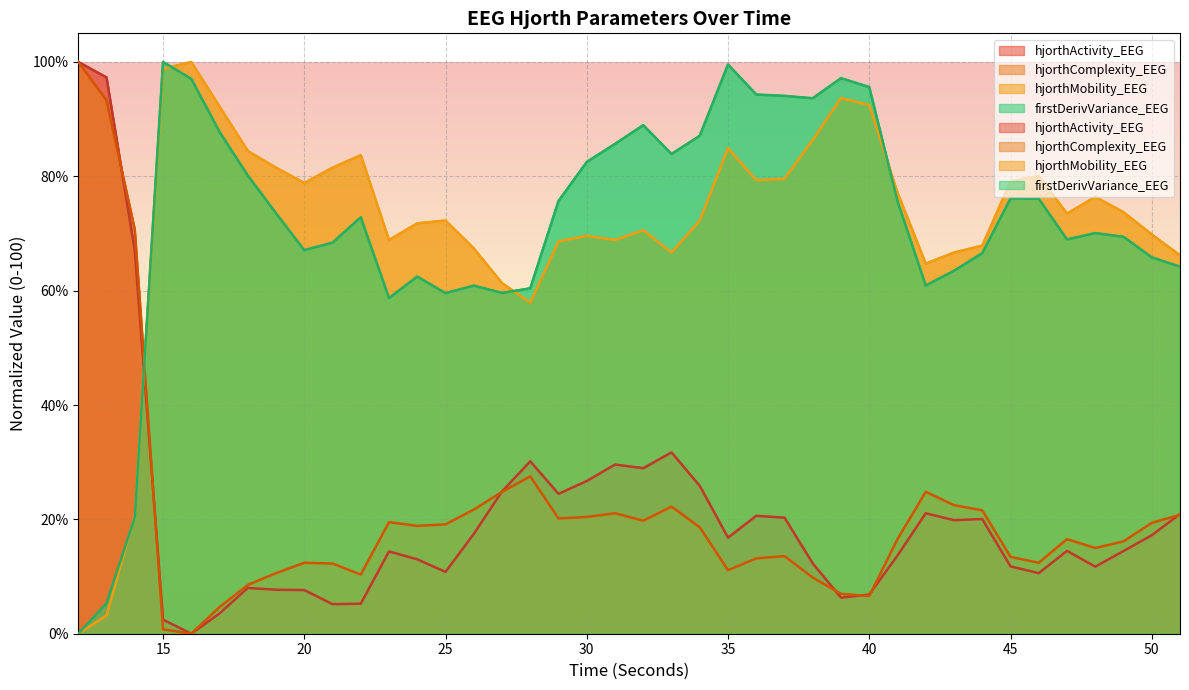

Reading right to left, transcribe all the data shown in this chart.

hjorthActivity_EEG: 20.9	17.2	14.5	11.7	14.5	10.6	11.8	20.1	19.9	21.1	13.7	6.8	6.3	12.3	20.3	20.6	16.8	25.9	31.7	28.9	29.6	26.7	24.5	30.2	24.9	17.4	10.8	13.0	14.4	5.2	5.2	7.6	7.7	8.0	3.5	0.0	2.5	67.0	97.3	100.0
hjorthMobility_EEG: 66.2	69.8	73.7	76.4	73.5	80.0	79.1	67.9	66.7	64.7	77.1	92.5	93.7	86.4	79.6	79.3	84.9	72.3	66.7	70.6	68.9	69.6	68.6	57.9	61.3	67.4	72.3	71.8	68.9	83.7	81.5	78.8	81.5	84.4	92.2	100.0	98.8	20.7	3.2	0.0
hjorthComplexity_EEG: 20.8	19.4	16.1	15.0	16.5	12.4	13.4	21.6	22.5	24.8	16.5	6.6	7.0	9.8	13.6	13.2	11.1	18.6	22.2	19.8	21.1	20.4	20.2	27.5	24.8	21.7	19.1	18.9	19.5	10.3	12.3	12.4	10.6	8.5	4.7	0.0	0.8	70.7	93.3	100.0
firstDerivVariance_EEG: 64.2	65.8	69.4	70.1	69.0	76.1	76.1	66.6	63.5	60.9	75.6	95.6	97.2	93.6	94.1	94.3	99.5	87.1	83.9	88.9	85.7	82.5	75.7	60.4	59.6	60.9	59.6	62.5	58.7	72.8	68.4	67.1	73.5	80.1	87.8	97.0	100.0	20.3	5.3	0.0